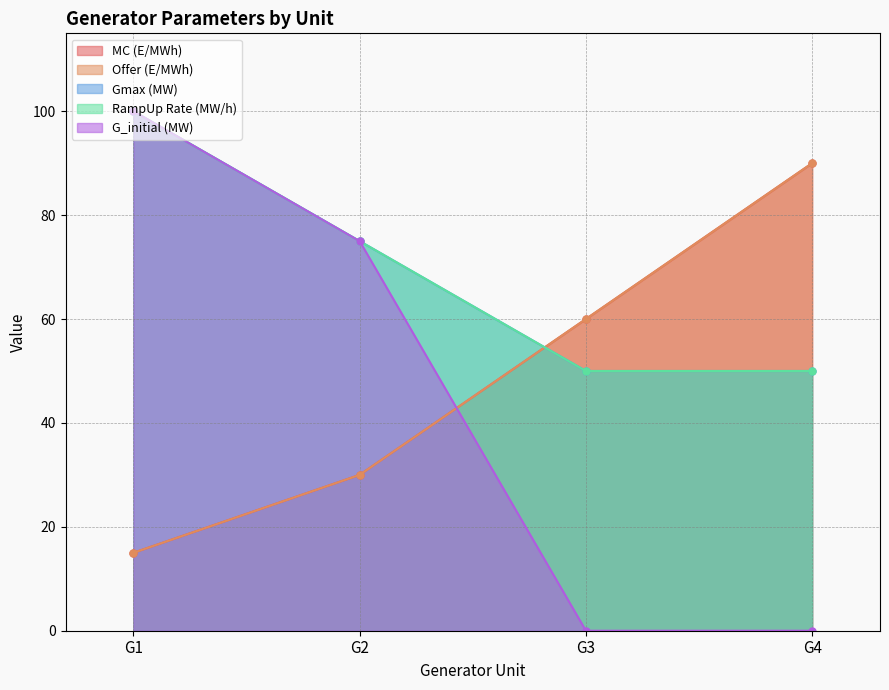

Rank the categories by MC (E/MWh) value from highest to lowest.

G4, G3, G2, G1